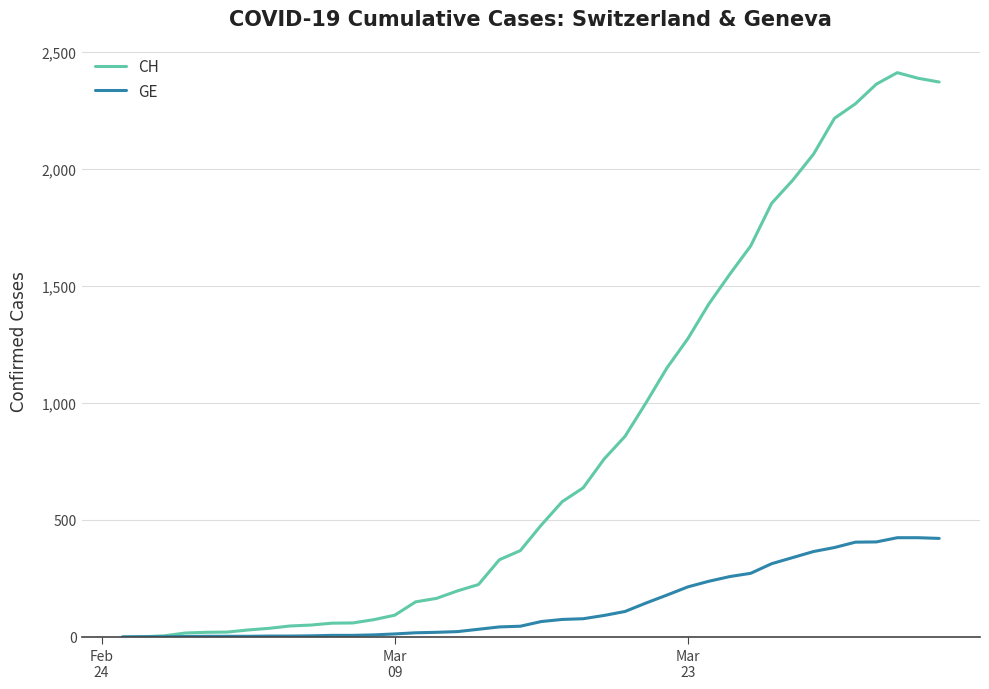

List the series in order of their peak value, lowest first.

GE, CH